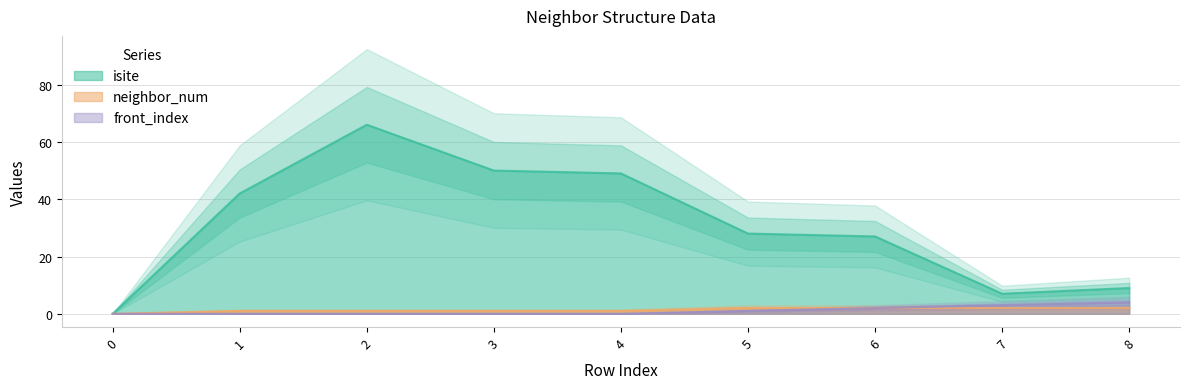

Which series has the largest range (max minus min)?

isite